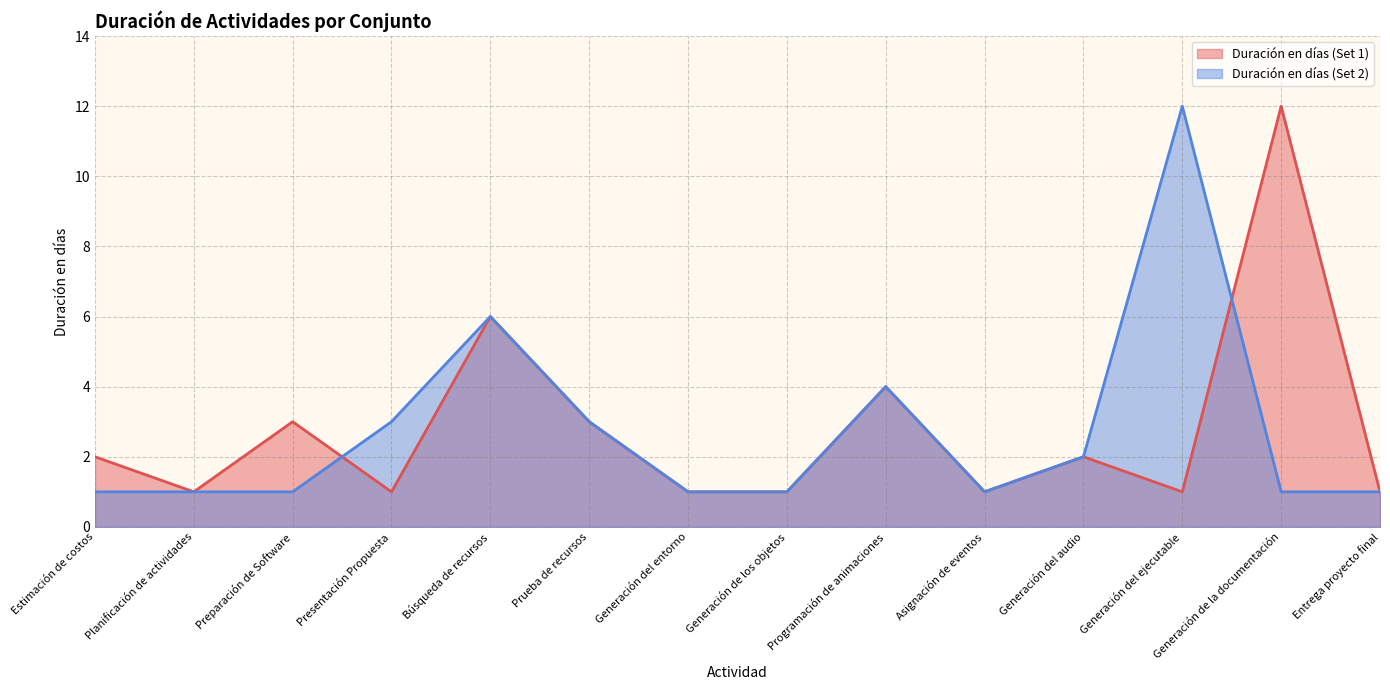

Reading left to right, list all the values displayed in this chart.

Duración en días (Set 1): 2	1	3	1	6	3	1	1	4	1	2	1	12	1
Duración en días (Set 2): 1	1	1	3	6	3	1	1	4	1	2	12	1	1